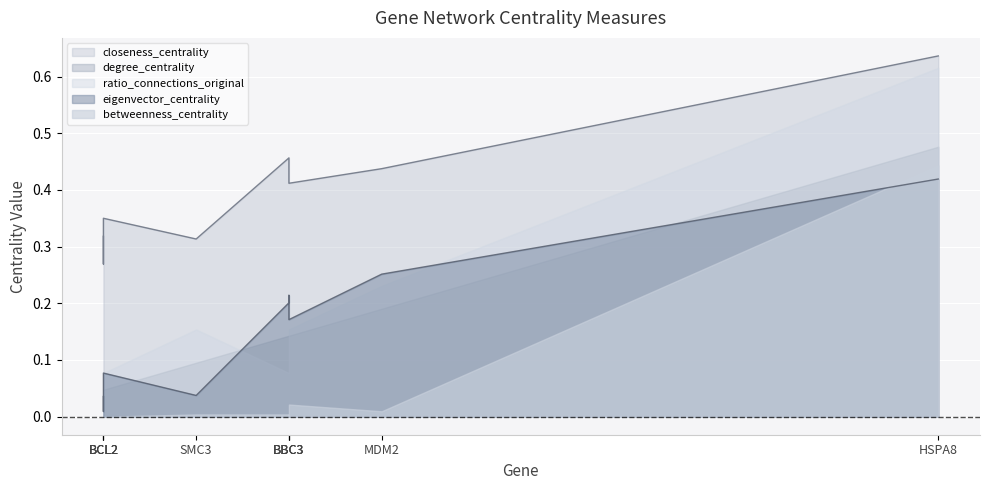

What is the value of the degree_centrality point at the 4th from the left?

0.2